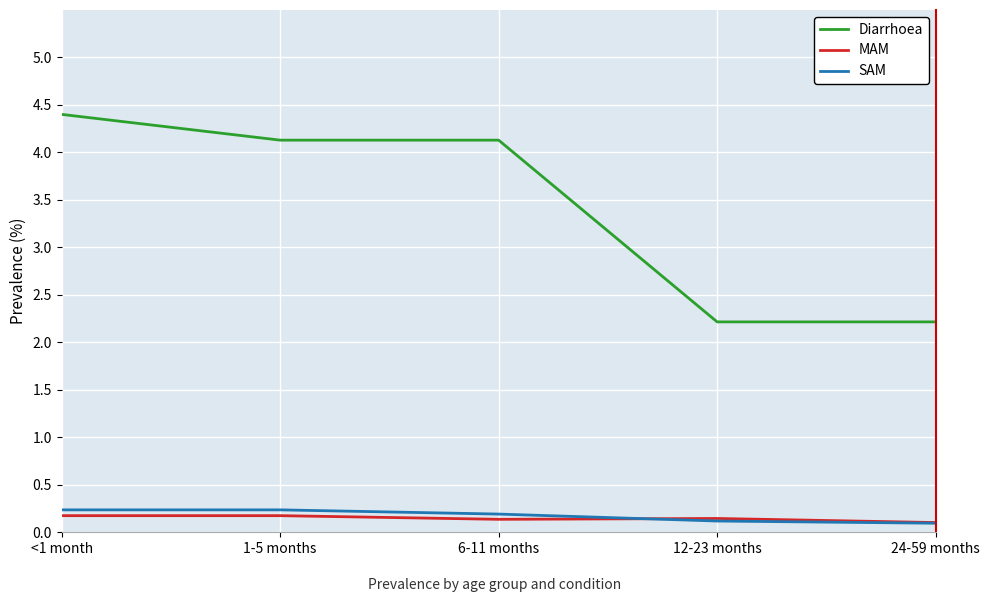

What position from the right is 1-5 months?

4